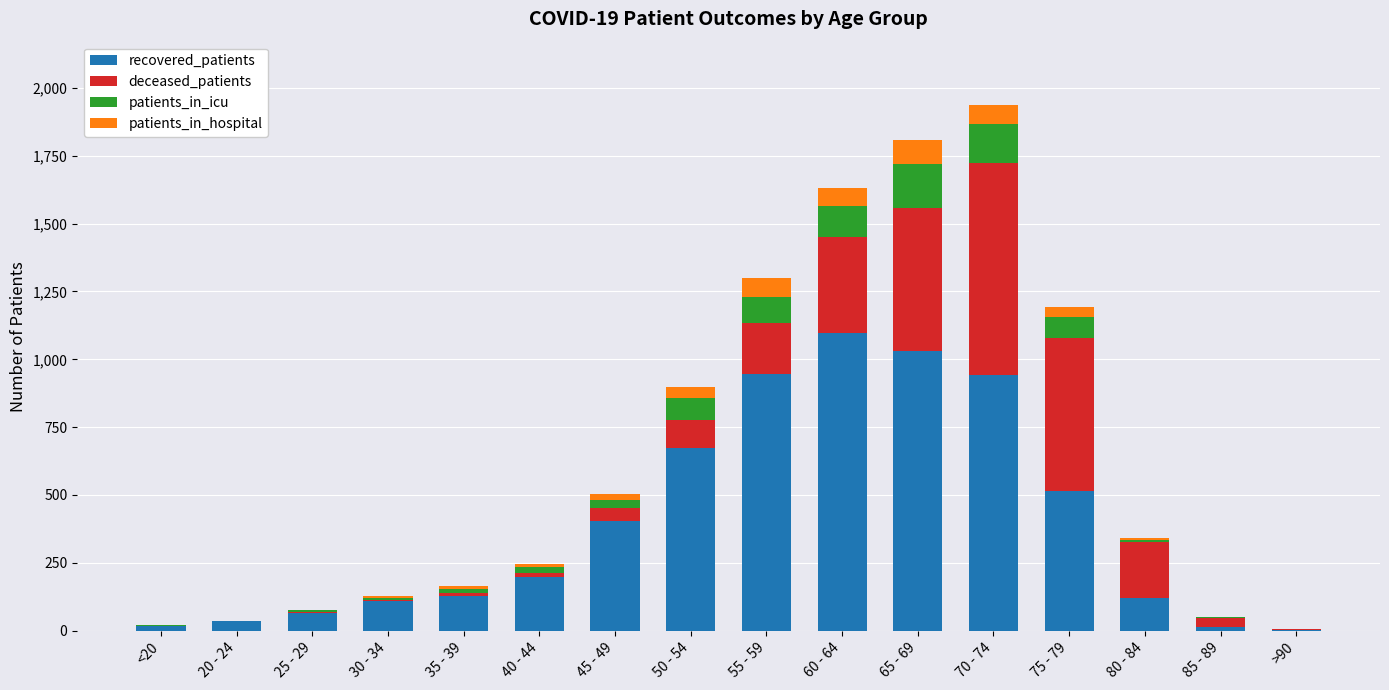

At which label does recovered_patients reach its peak?

60 - 64